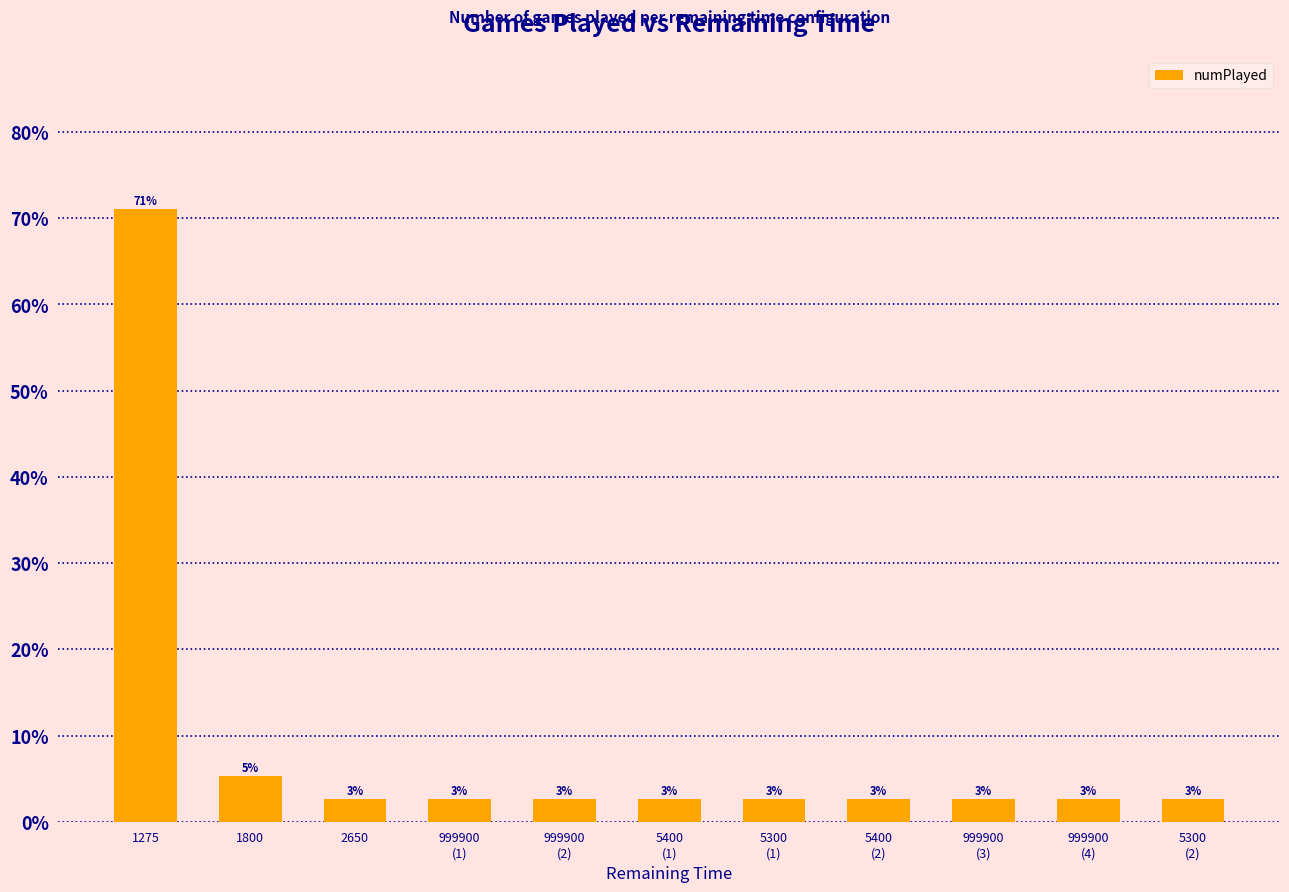

Which category has the highest value across all series?

1275